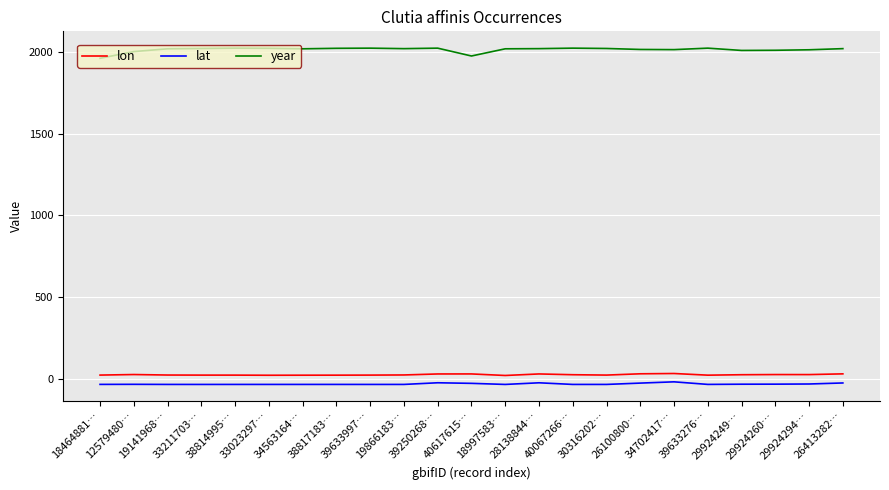

True or false: year and lon intersect in this chart.

False